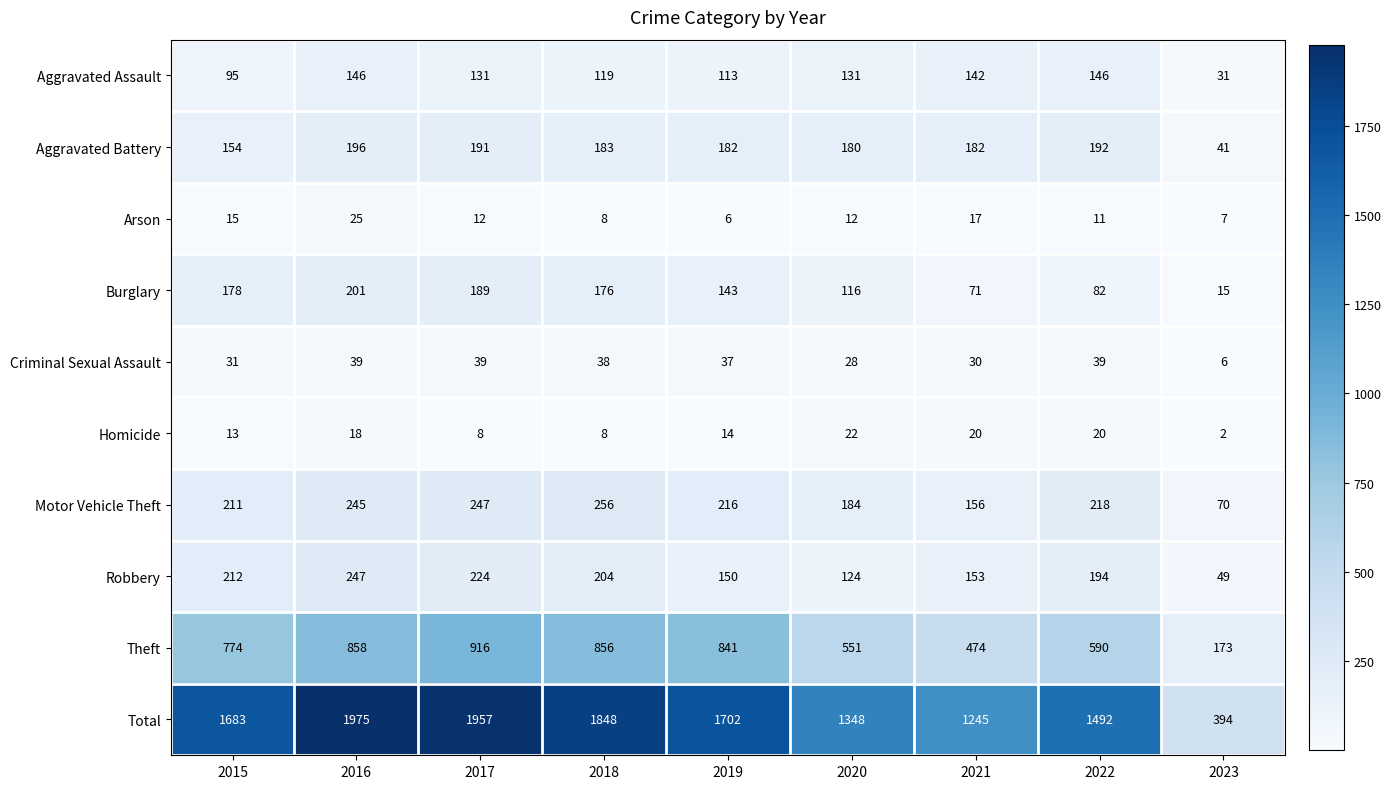

What is the spread (max minus min) of values at 2015?

1670